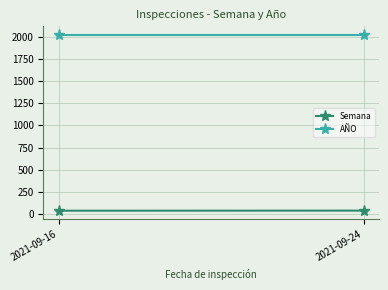

Rank the series by their maximum value, from highest to lowest.

AÑO, Semana